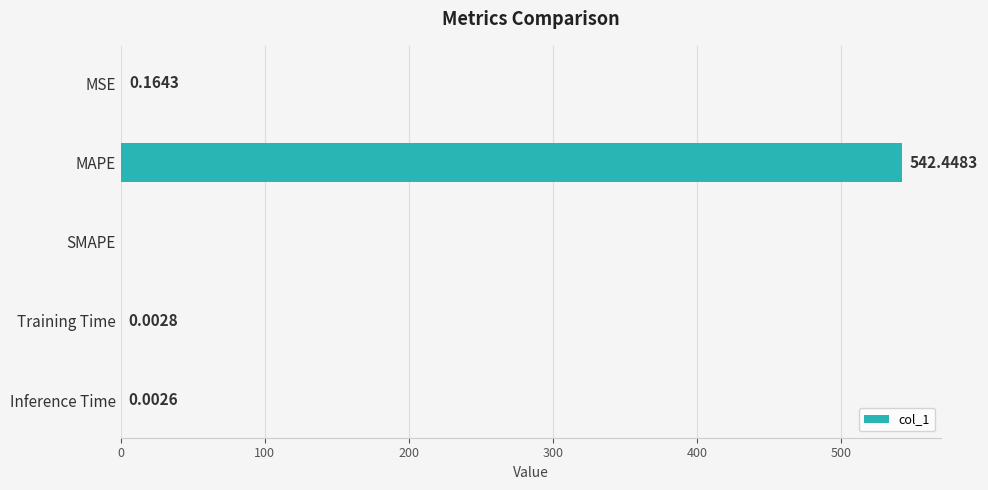

What is the sum of all values?

542.6